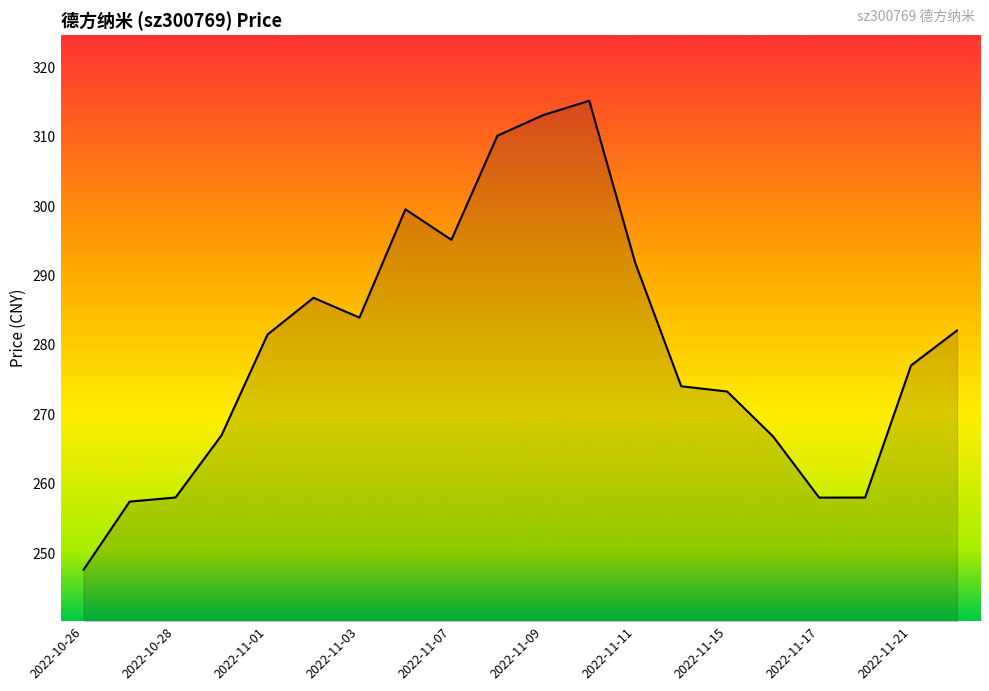

What is the minimum value shown in the chart?

247.6